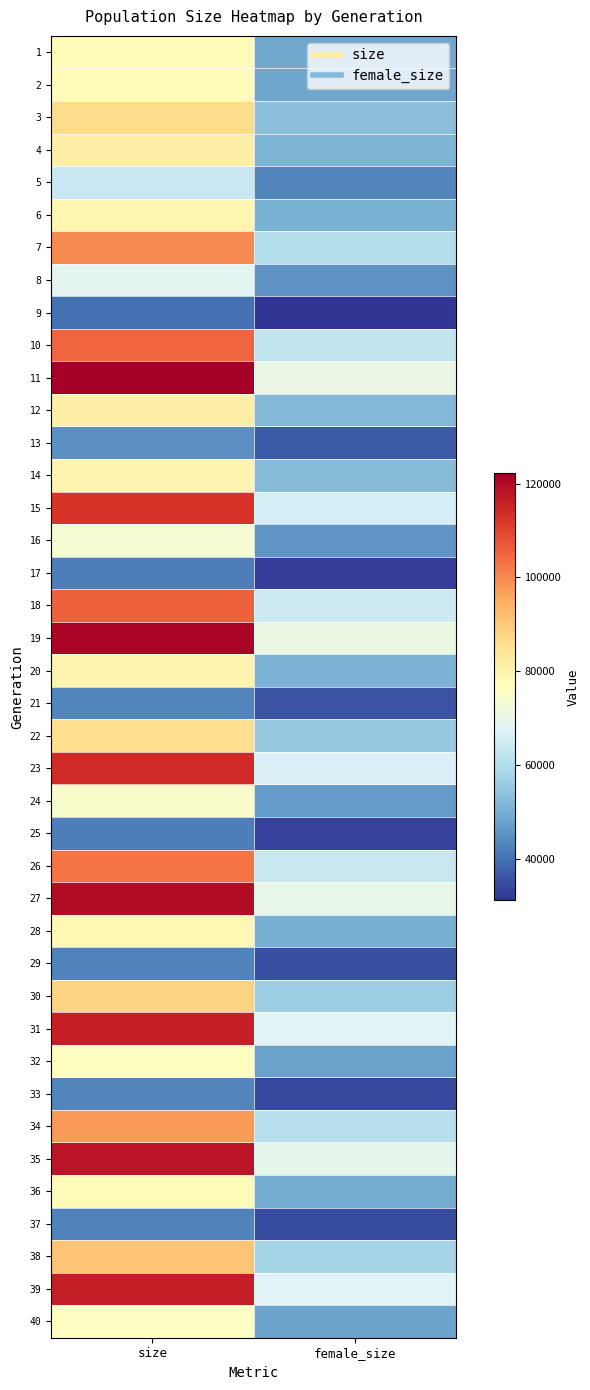

What is the smallest value displayed?

31275